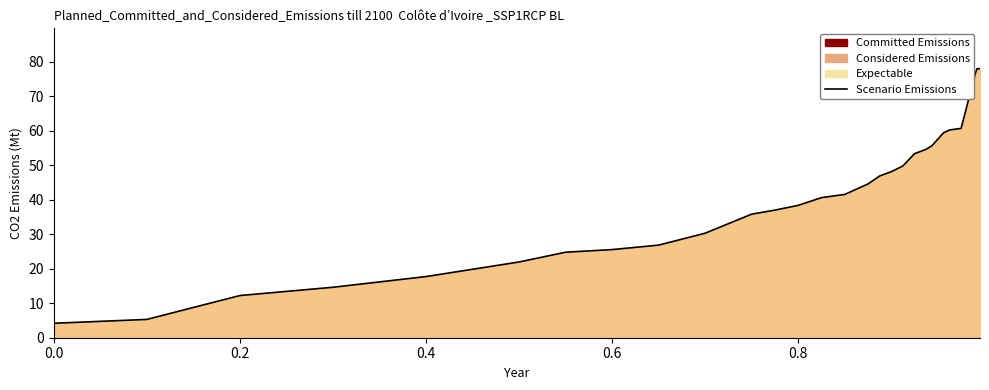

What is the difference between the second highest and second lowest values?

72.7